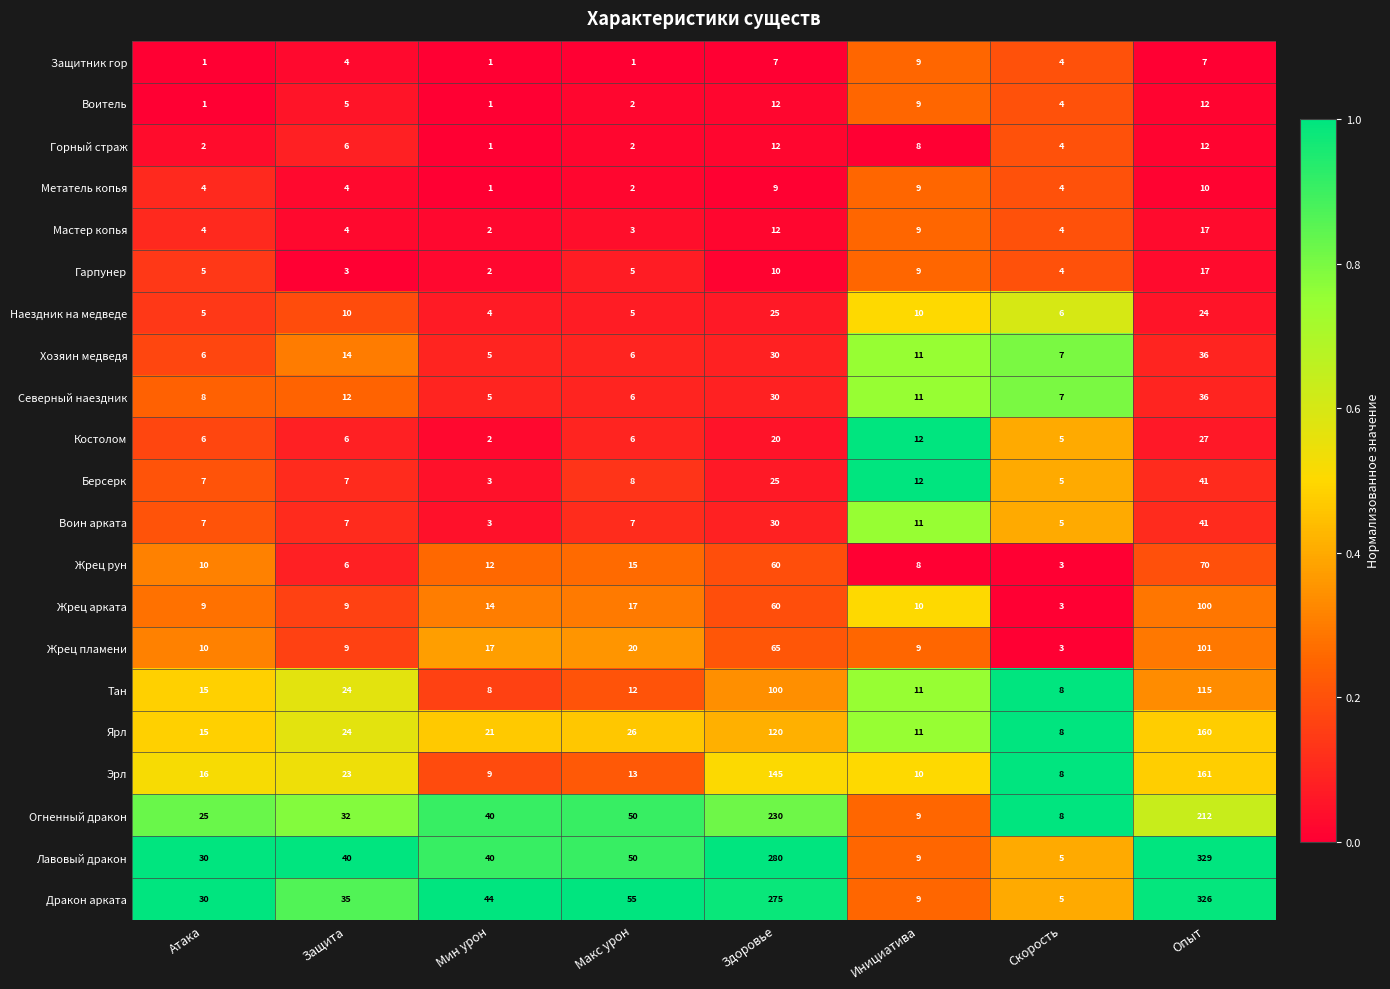

What value does the Мастер копья series have at Атака, to the nearest 5?

5